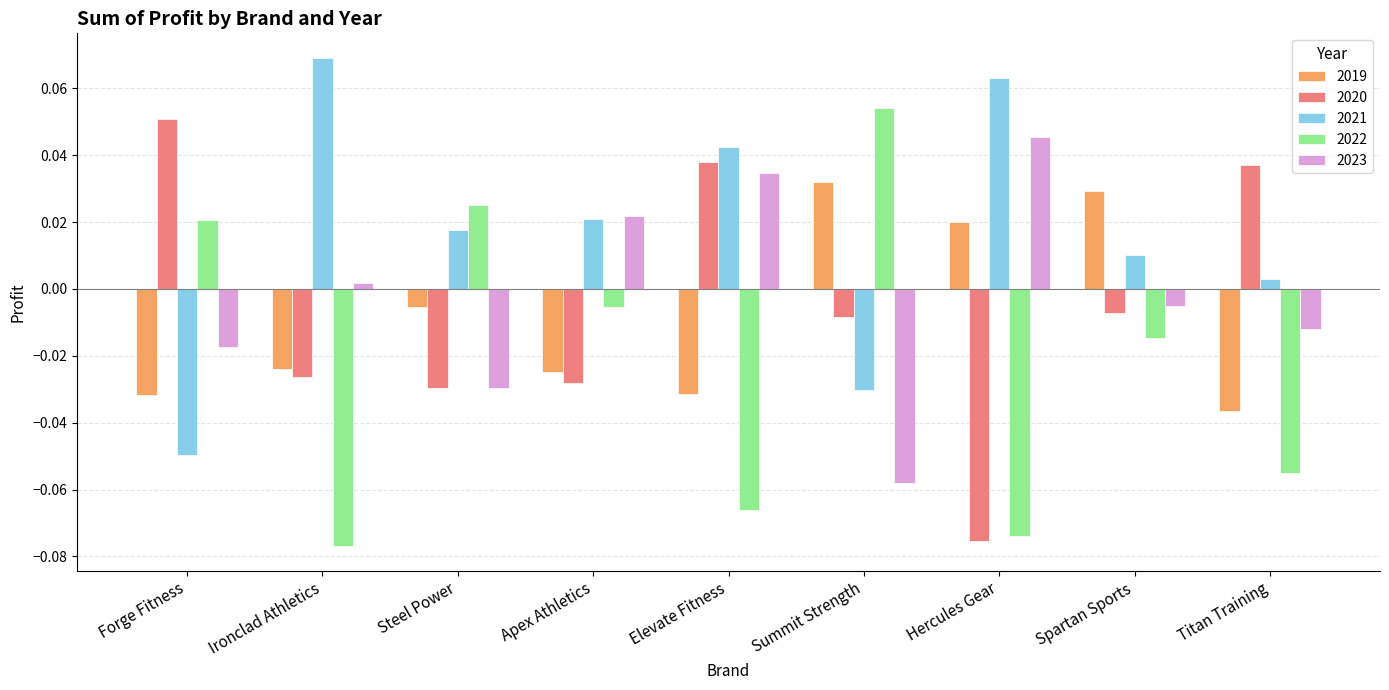

How many positive values does the 2020 series have?

3